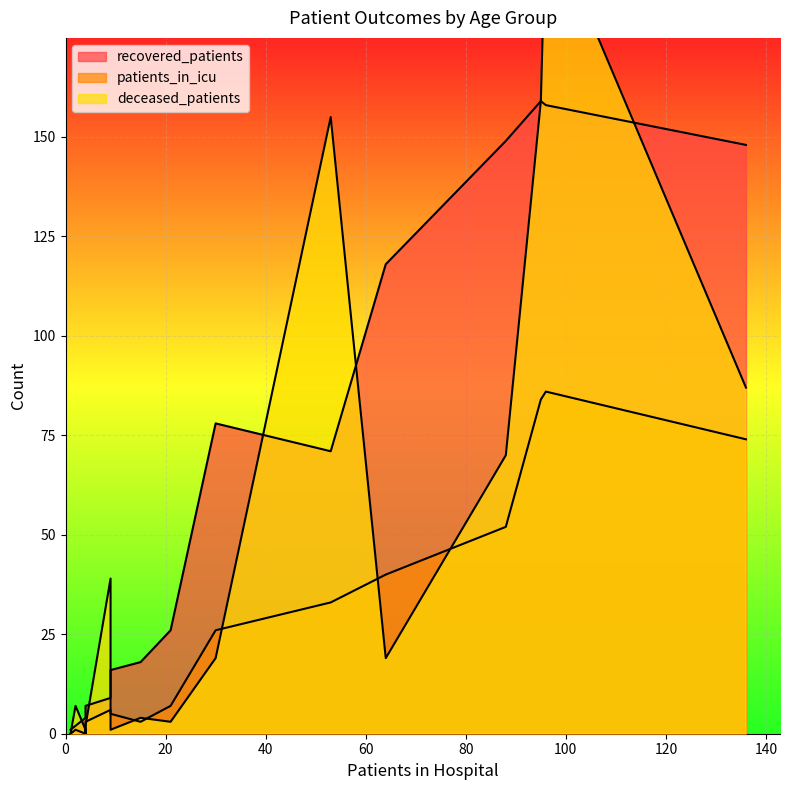

How many data points in deceased_patients are above 19?

6